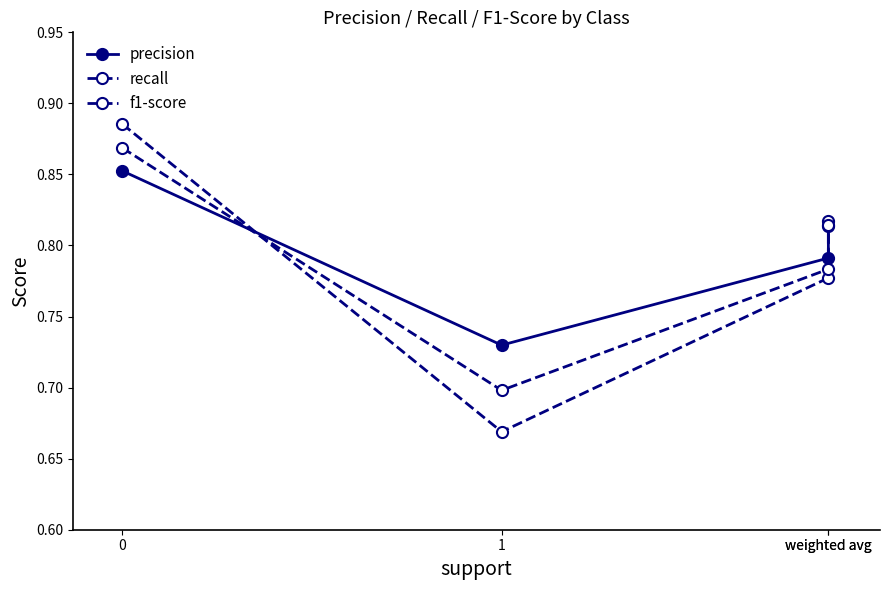

What is the label of the 2nd point from the left?

1